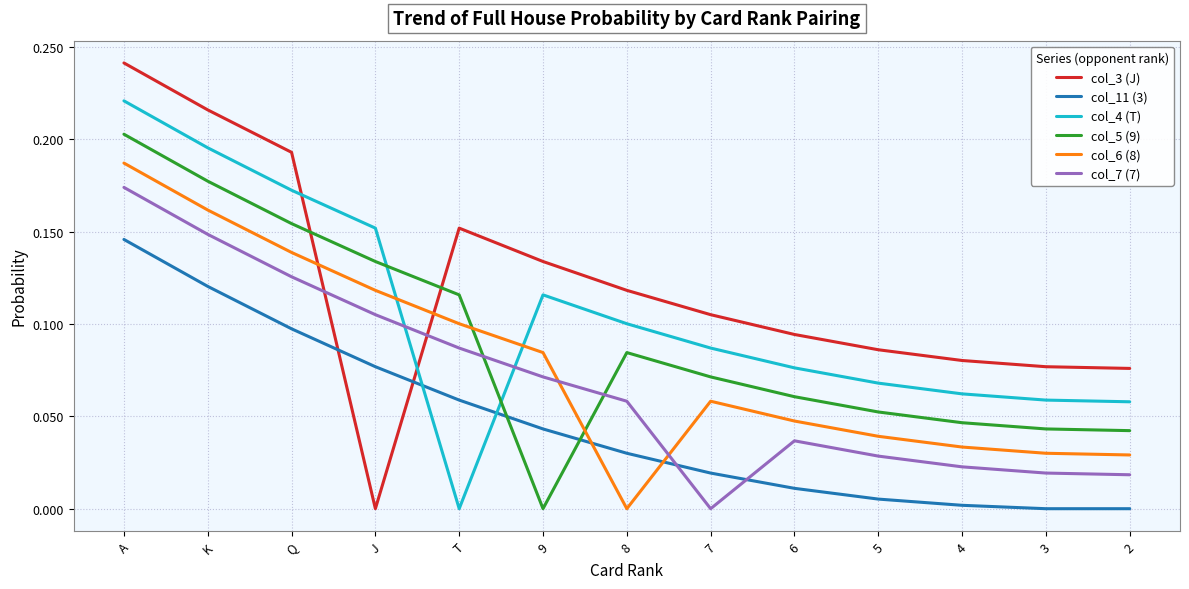

The col_7 (7) series shows 0.1 at 9. True or false?

True